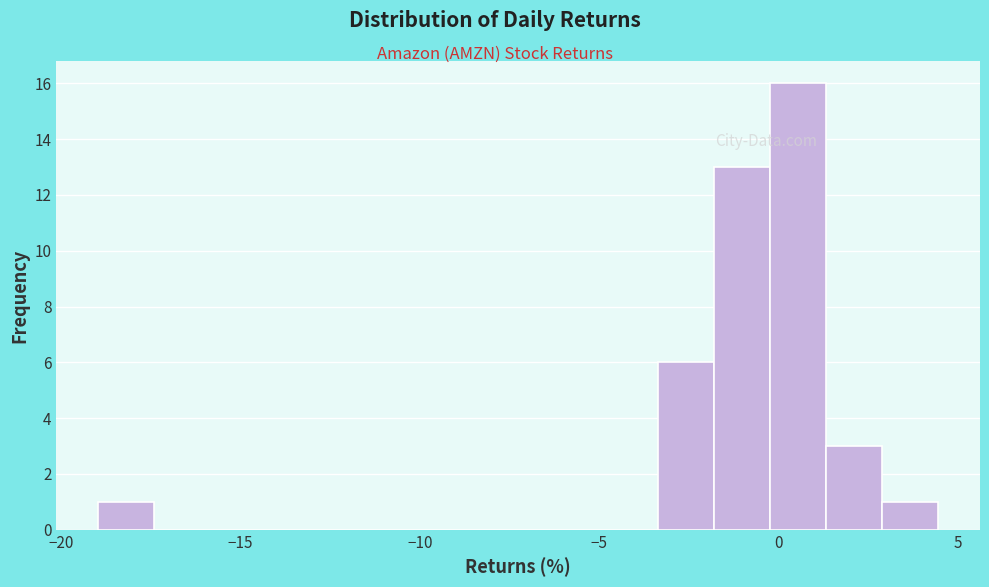

Around what value on the x-axis is the tallest bar? Give the approximate position of its centre, as read against the axis.

0.5